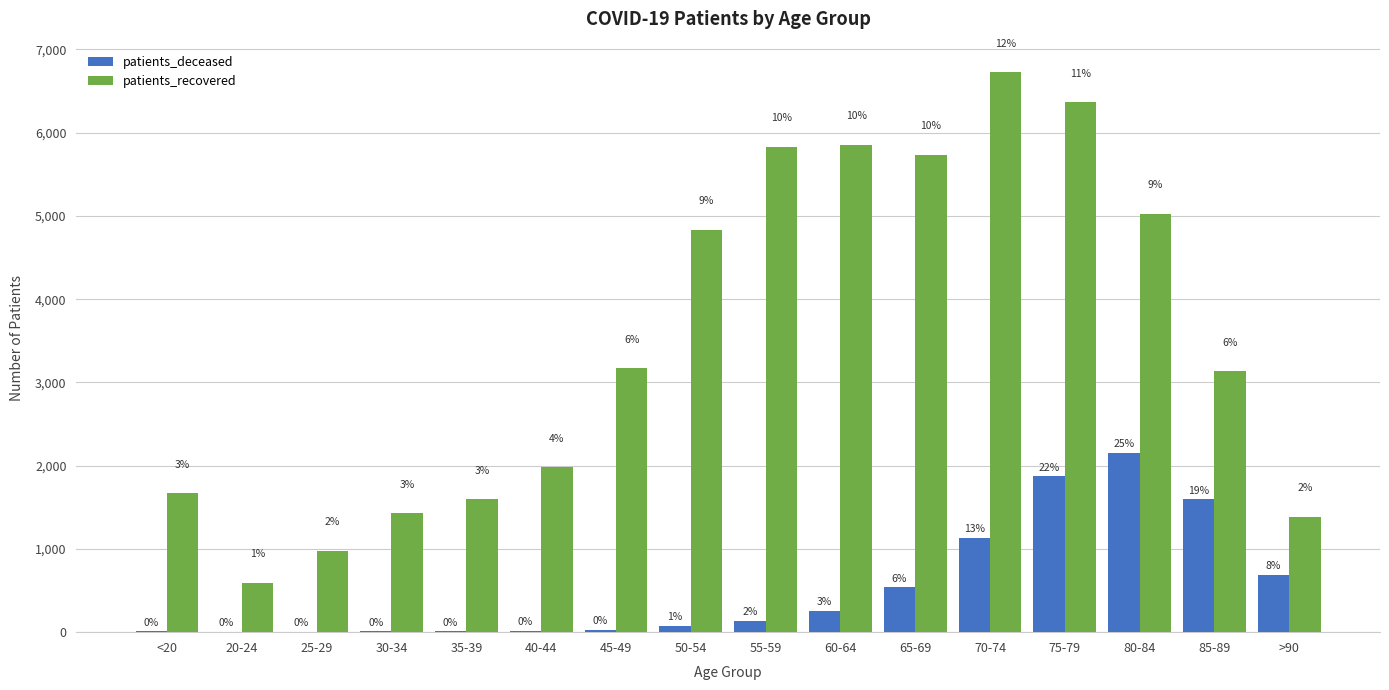

Does the chart contain stacked bars?

No